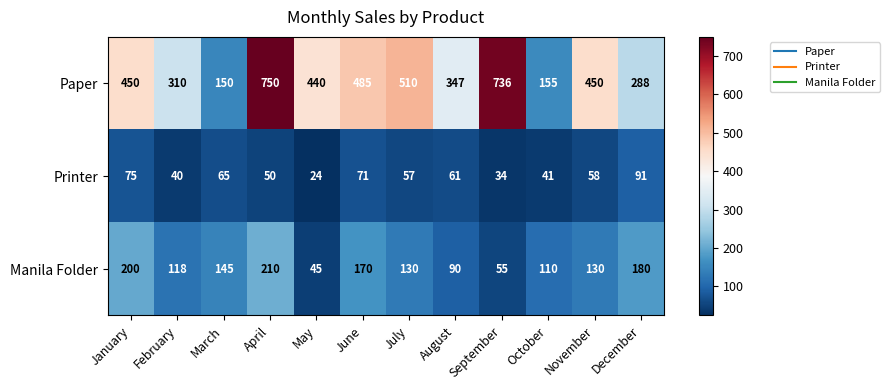

Read the Paper value at August, to the nearest 100.

300